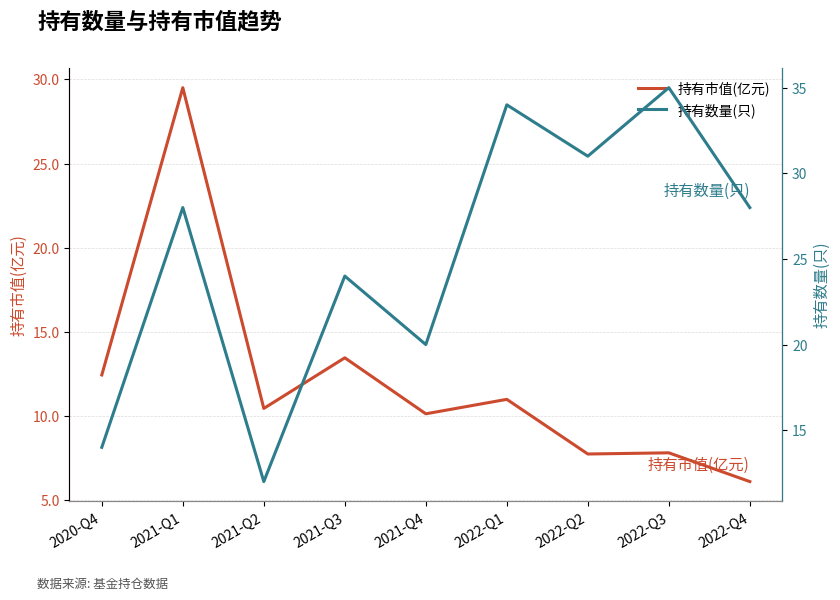

Reading right to left, transcribe all the data shown in this chart.

持有市值(亿元): 2022-Q4=6.1	2022-Q3=7.8	2022-Q2=7.7	2022-Q1=11.0	2021-Q4=10.1	2021-Q3=13.4	2021-Q2=10.4	2021-Q1=29.5	2020-Q4=12.4
持有数量(只): 2022-Q4=28.0	2022-Q3=35.0	2022-Q2=31.0	2022-Q1=34.0	2021-Q4=20.0	2021-Q3=24.0	2021-Q2=12.0	2021-Q1=28.0	2020-Q4=14.0